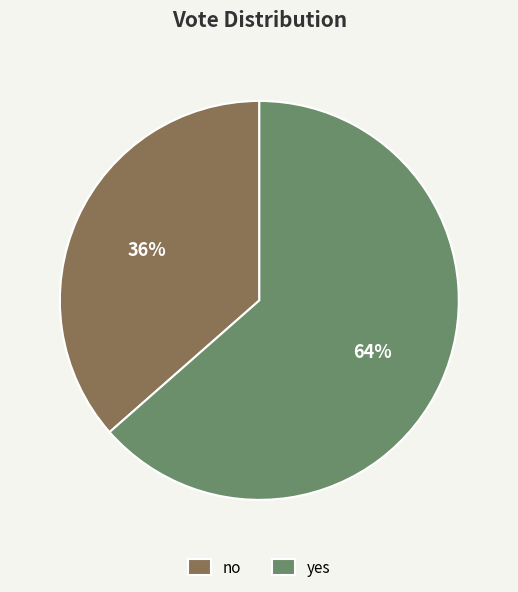

To the nearest percent, what percentage of the pie is no?

36%